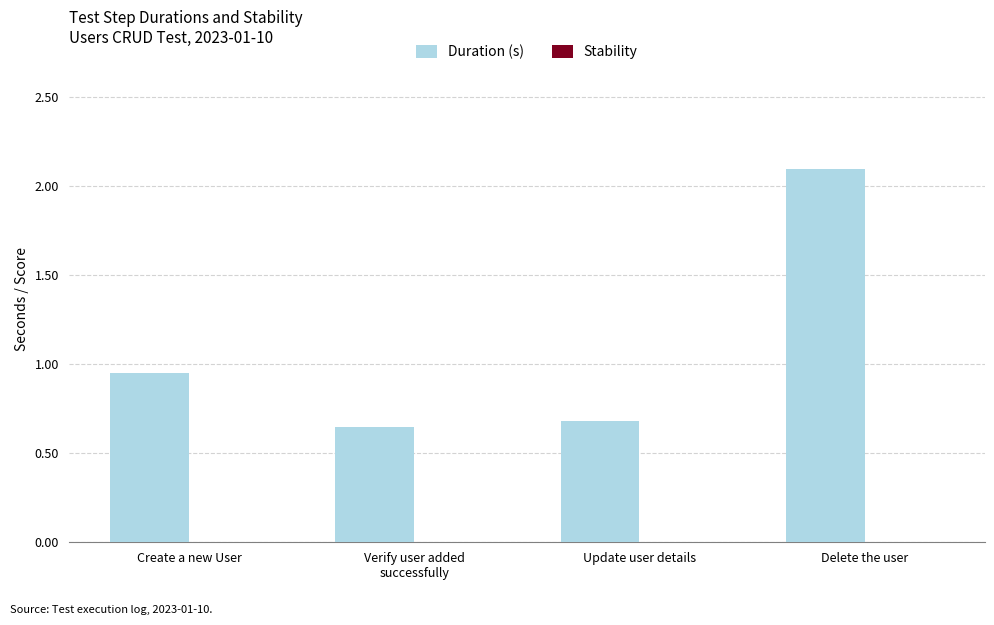

What is the label of the 1st bar from the left?

Create a new User